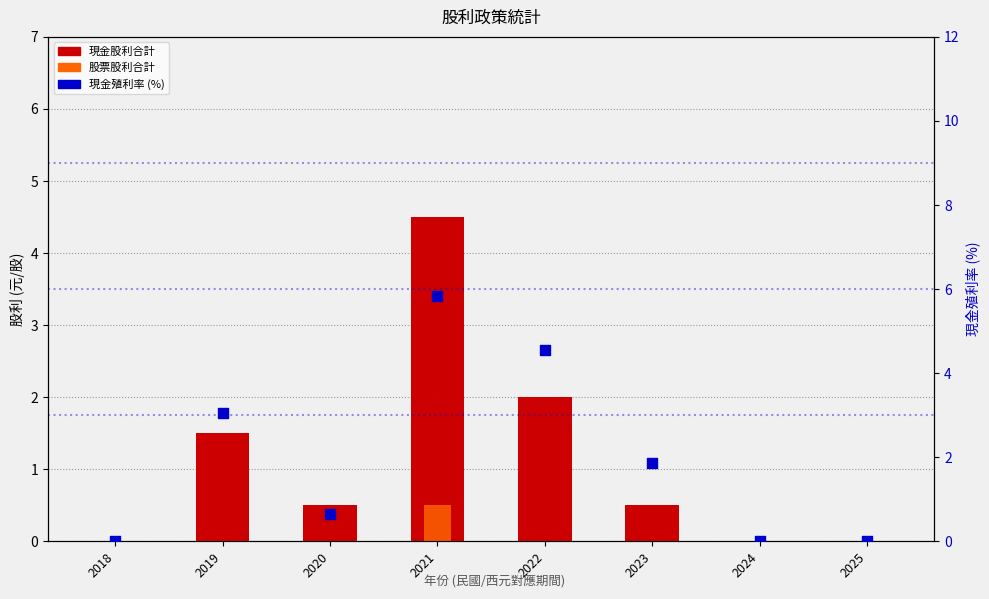

Is the value of 股票股利合計 at 2025 greater than the value of 現金殖利率 (%) at 2024?

No